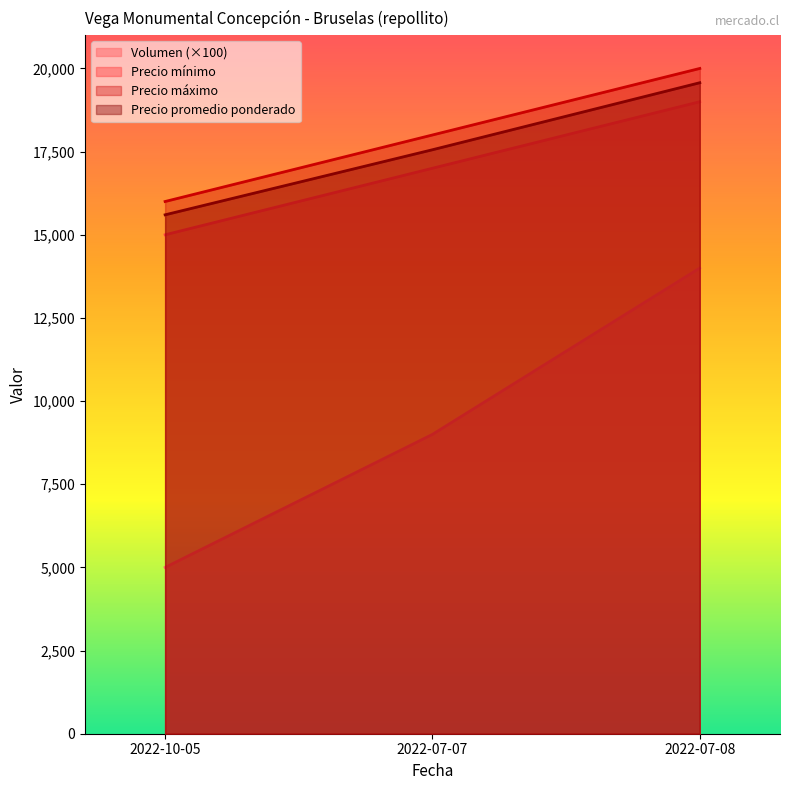

List the series in order of their peak value, lowest first.

Volumen (×100), Precio mínimo, Precio promedio ponderado, Precio máximo